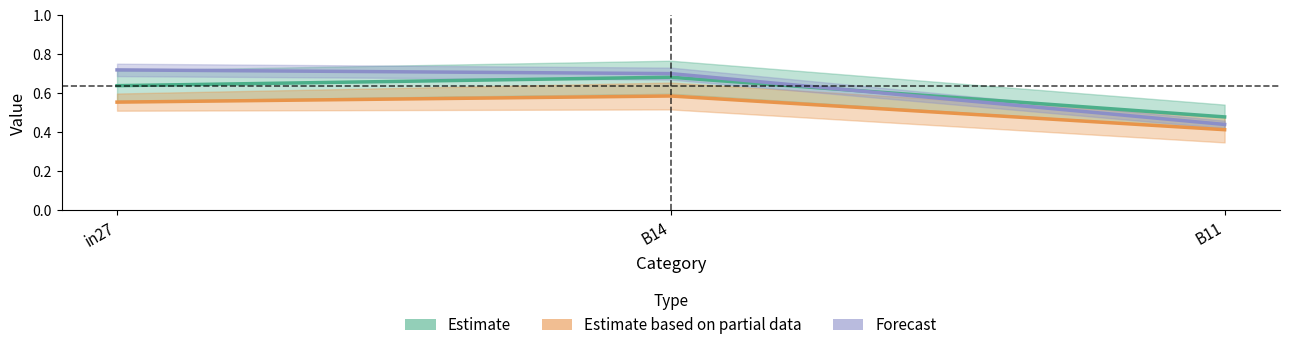

What is the value of the Estimate point at the 2nd from the left?

0.7